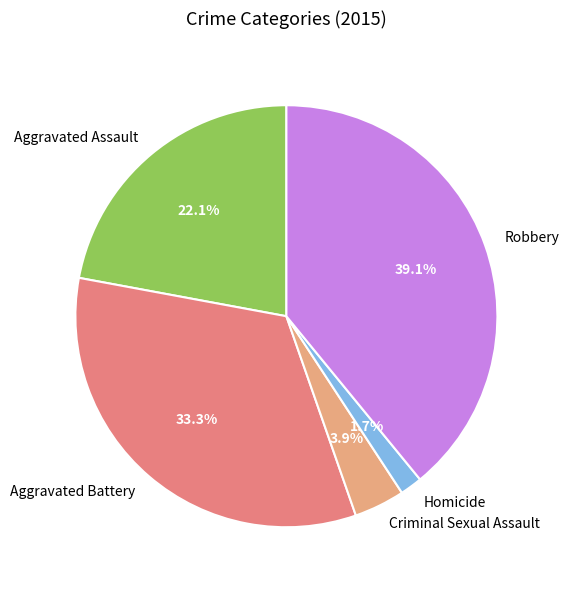

Is Criminal Sexual Assault the majority of the pie?

No